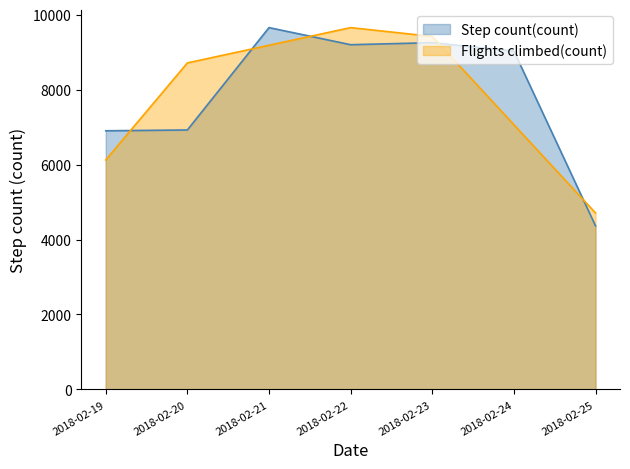

Does the chart display data point markers on the line(s)?

No